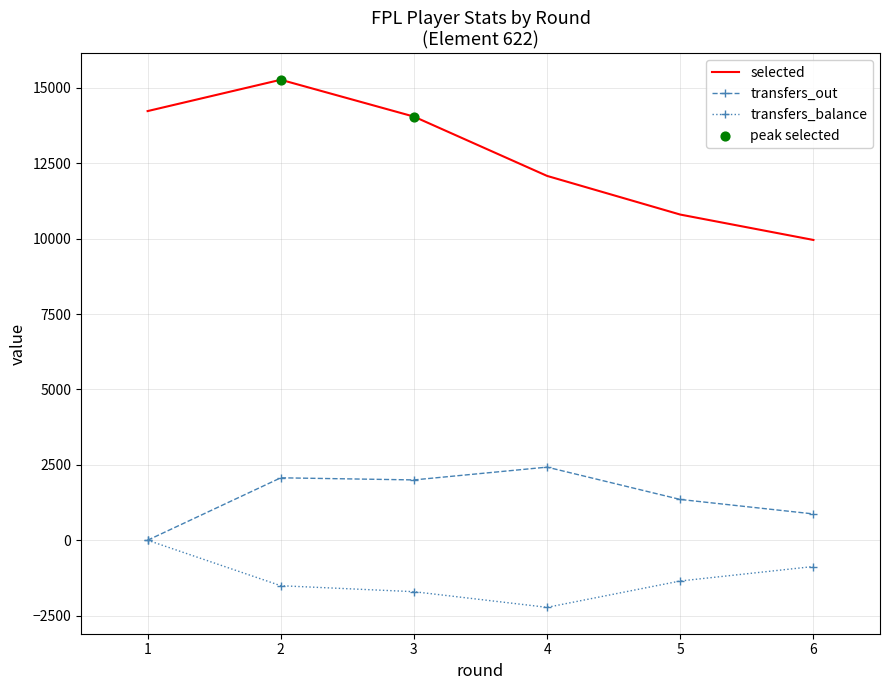

At how many categories does at least one series exceed 820?

6